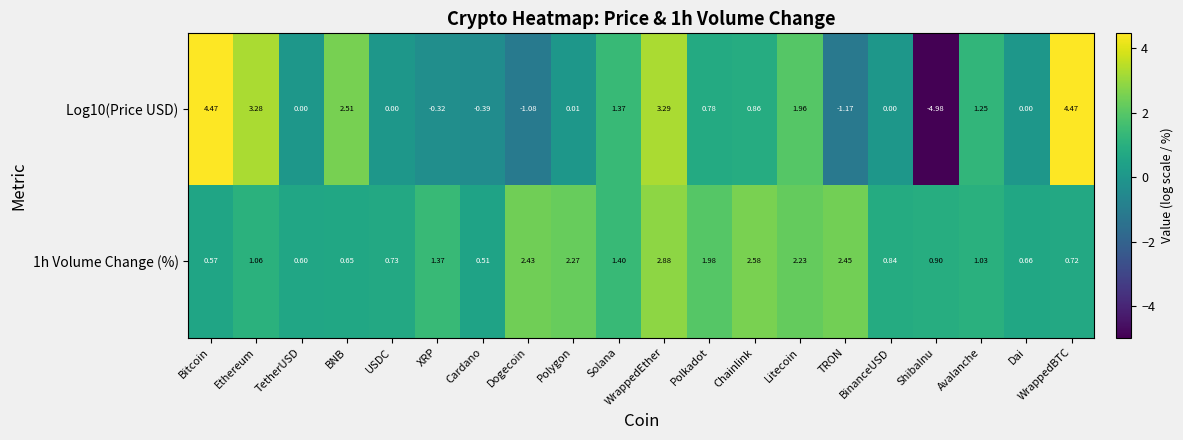

Where does the 1h Volume Change (%) series first go above 1?

Ethereum